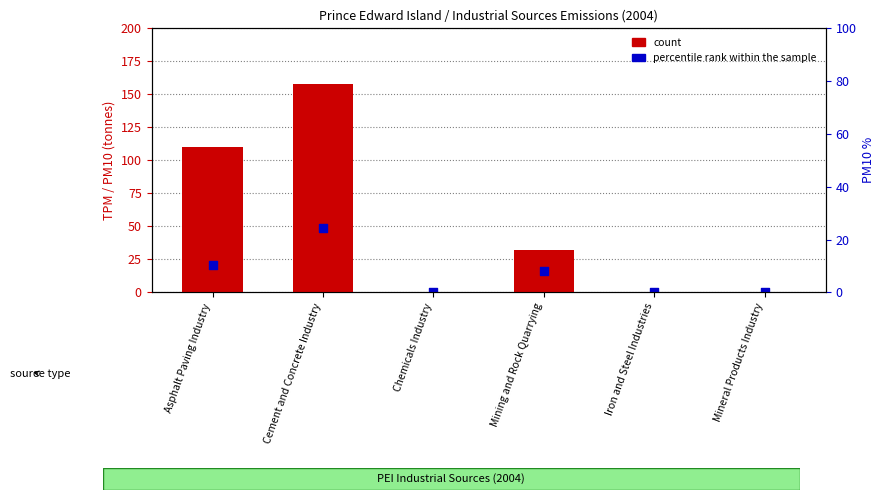

Is the value of percentile rank (PM10) at Mineral Products Industry greater than the value of count (TPM) at Iron and Steel Industries?

No